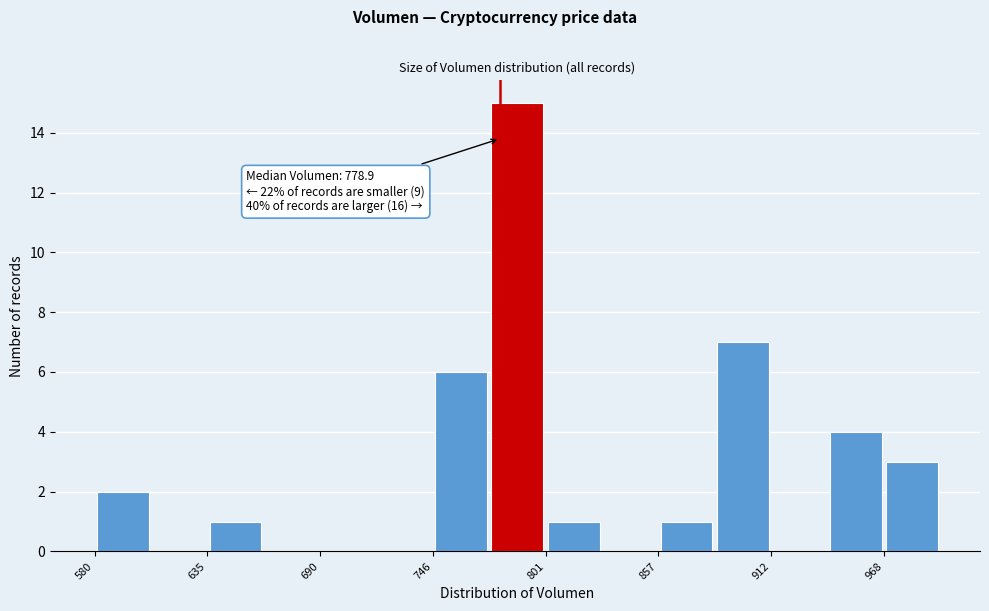

Read against the x-axis, roughly where is the centre of the tallest bar?

790